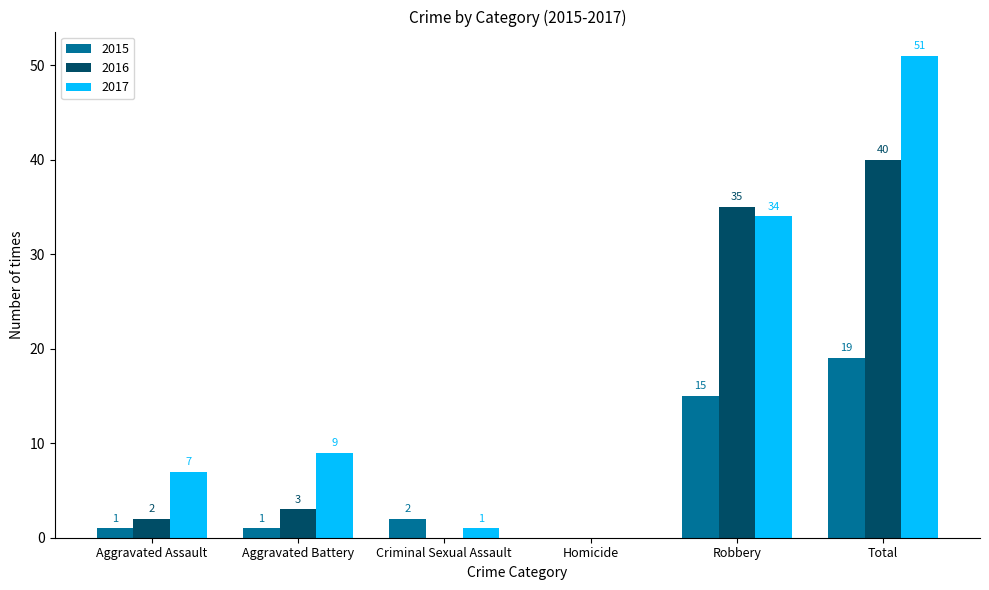

Reading left to right, what are all the values shown in this chart?

2015: 1	1	2	0	15	19
2016: 2	3	0	0	35	40
2017: 7	9	1	0	34	51